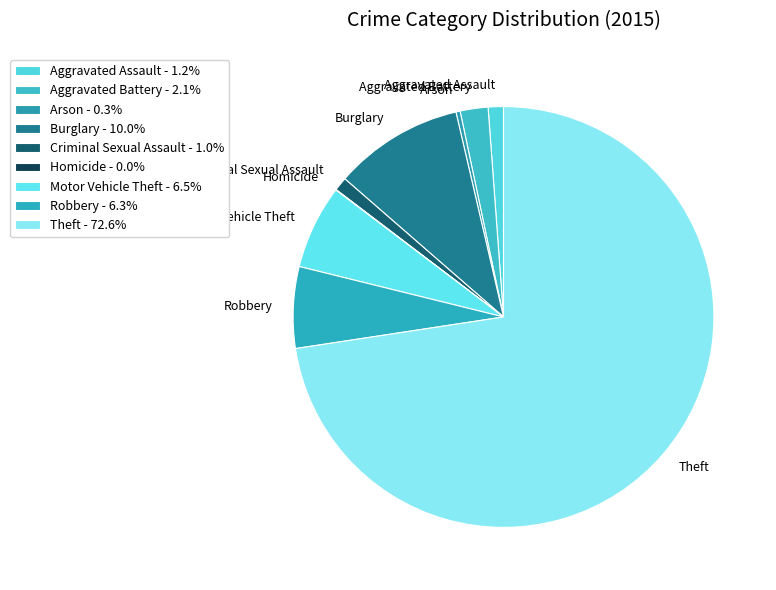

Is Burglary the majority of the pie?

No